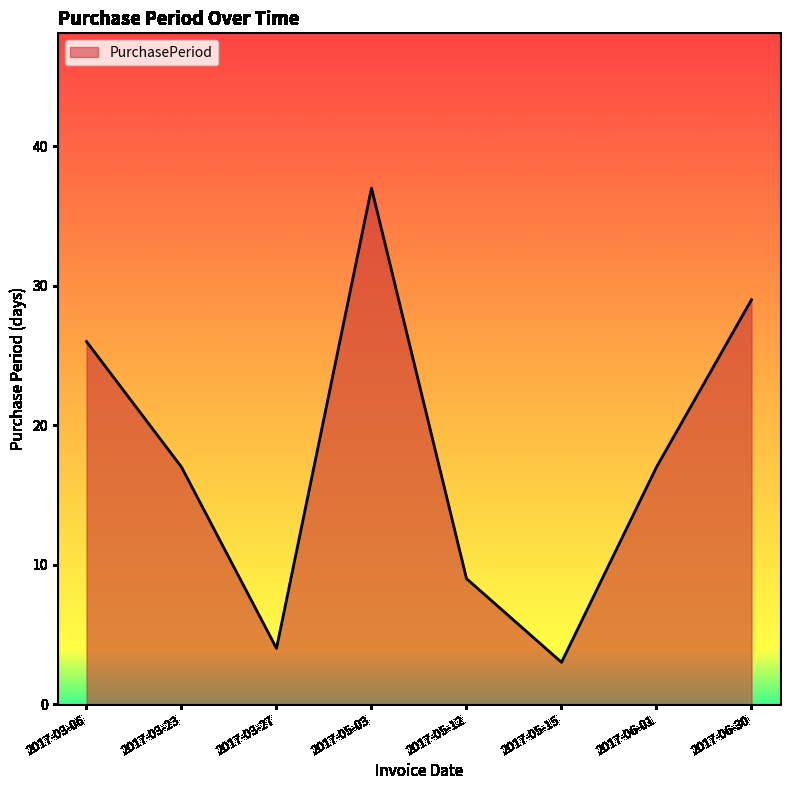

The chart shows a value of 8 at 2017-06-30. True or false?

False